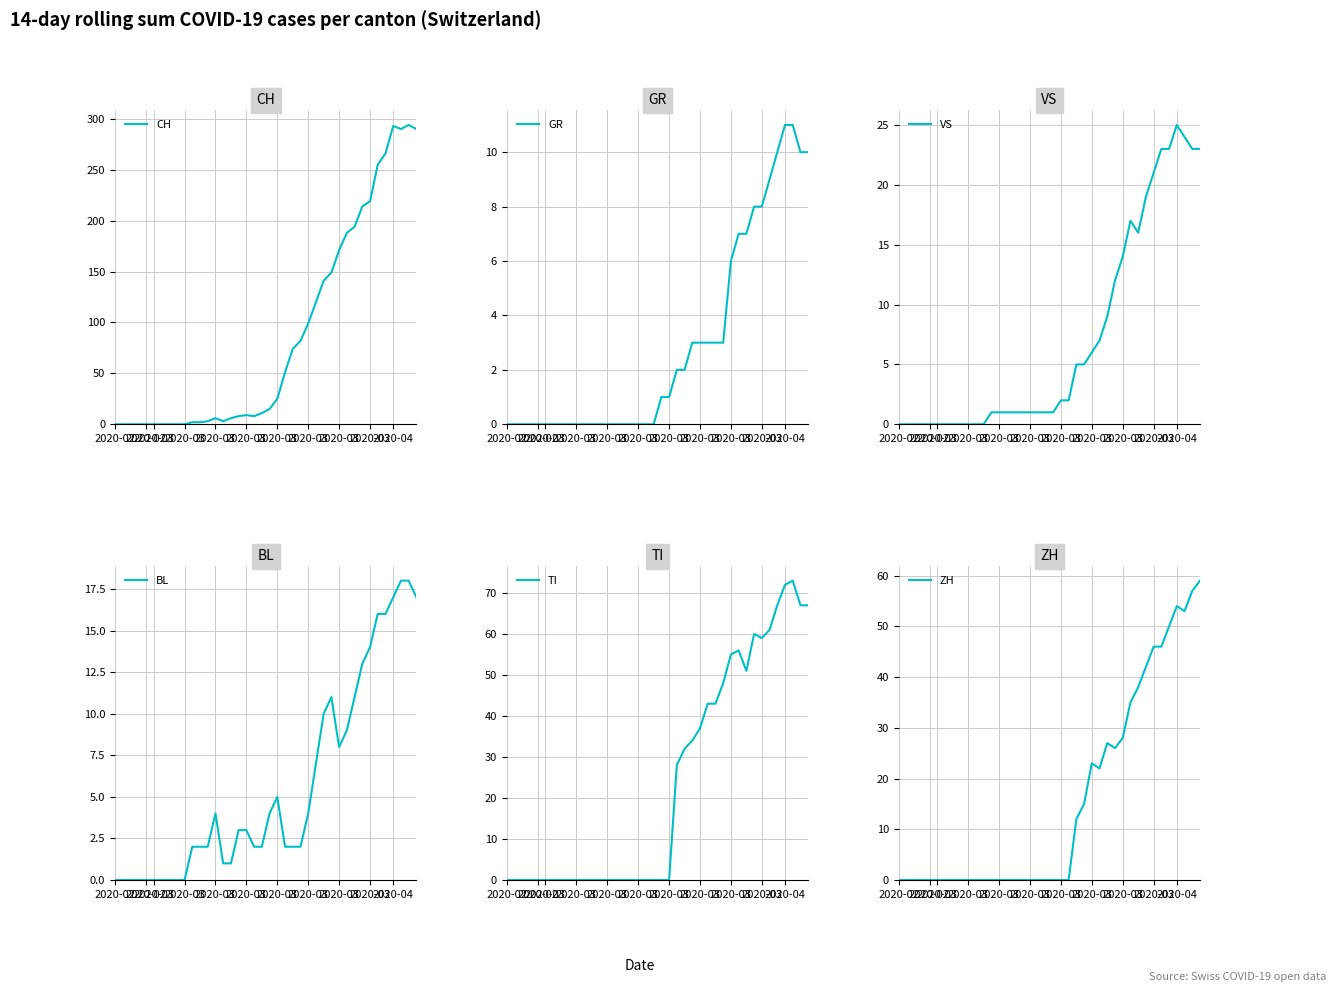

Rank the series by their maximum value, from highest to lowest.

CH, TI, ZH, VS, BL, GR